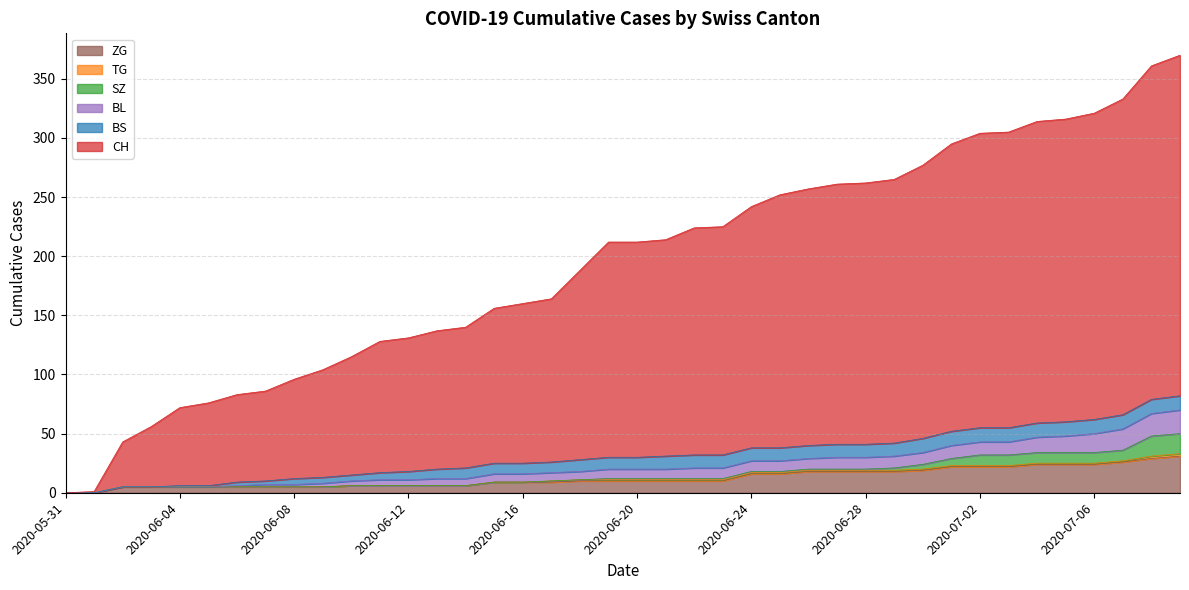

What is the highest value of the ZG series?

31